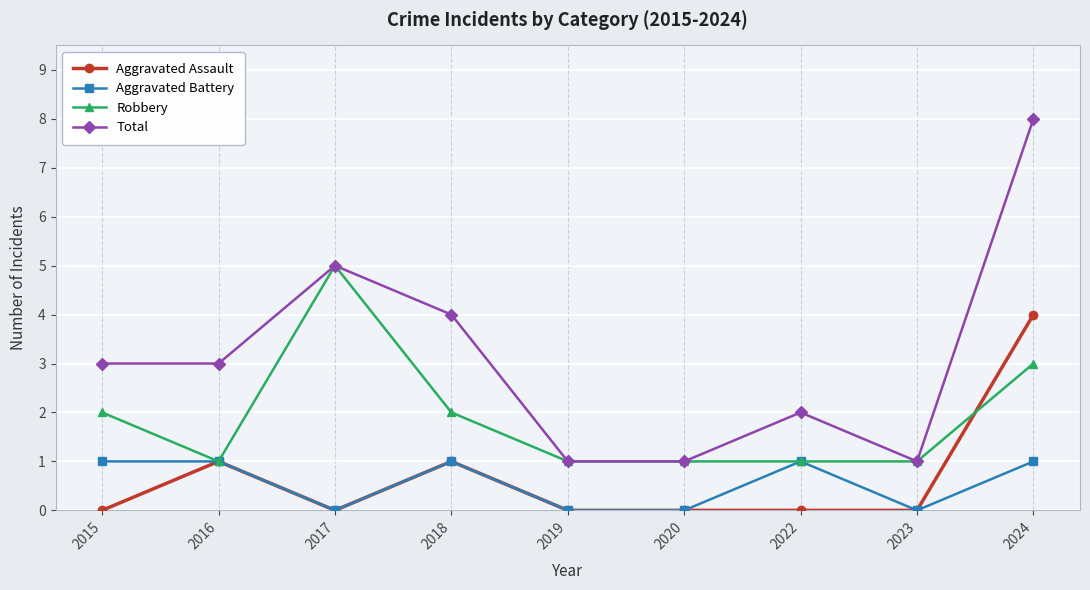

Is this an area chart (filled region under the line)?

No